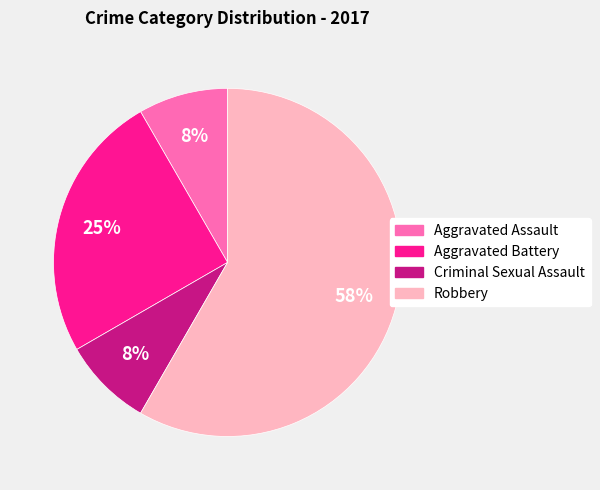

How many slices are in this pie chart?

4